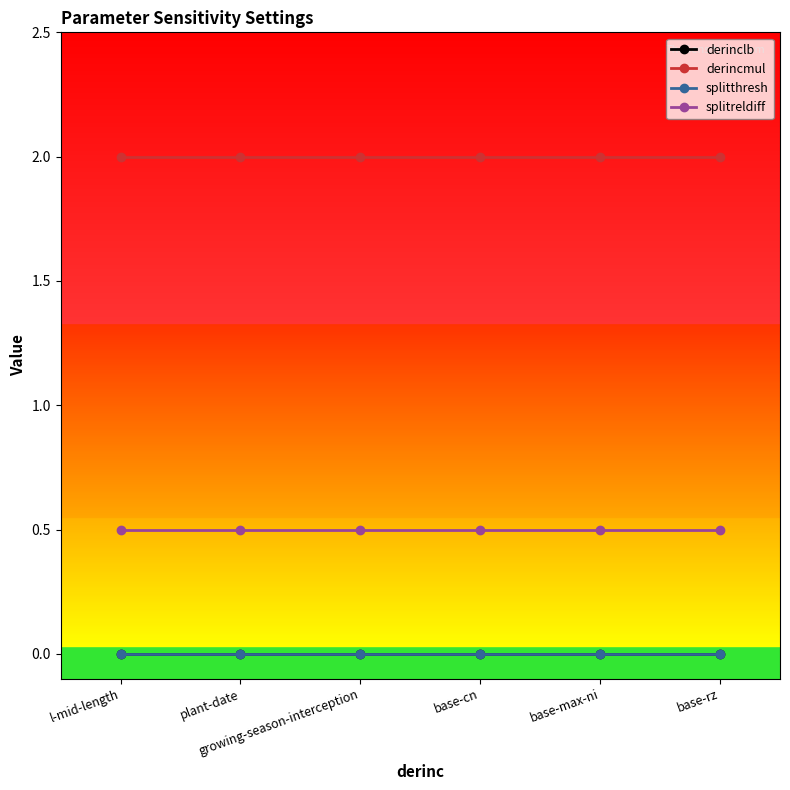

What is the difference between the highest and lowest values at base-rz?

2.0